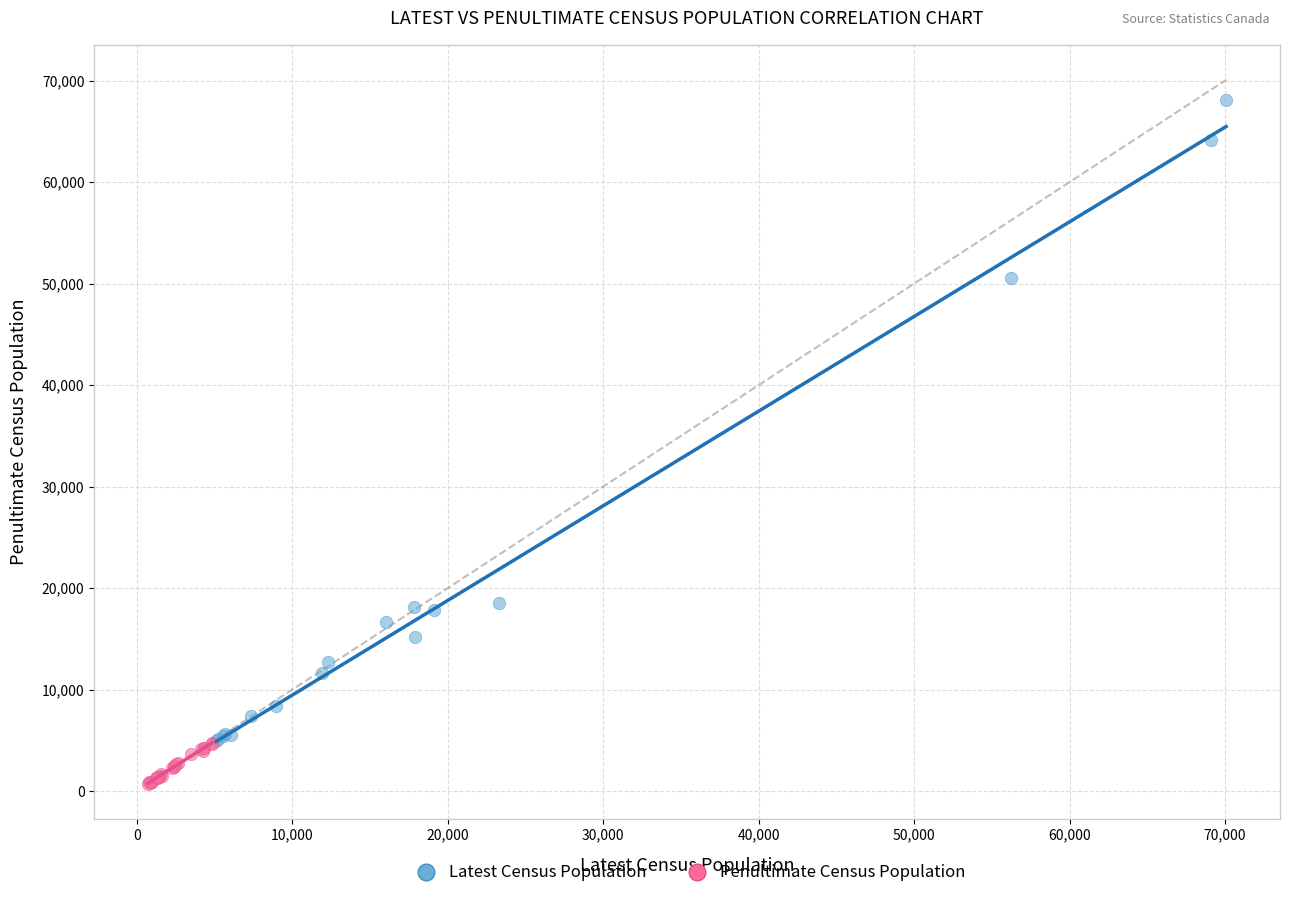

Which series contains the highest Y value?

Latest Census Population